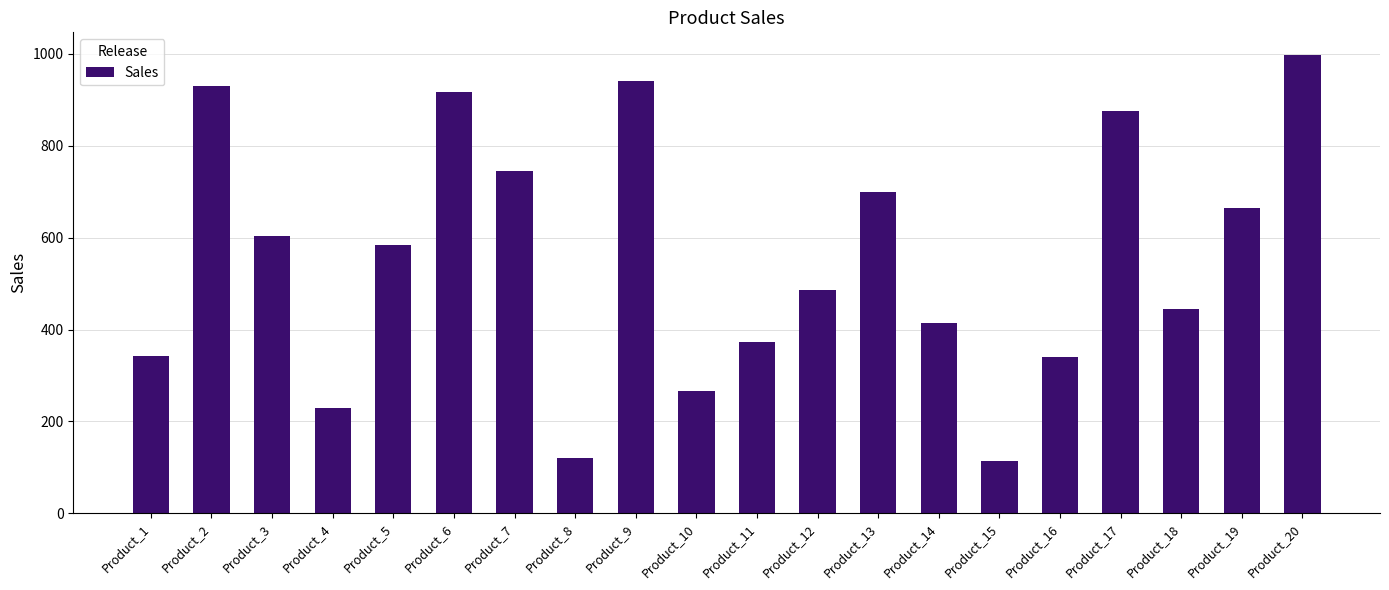

What is the minimum value shown in the chart?

113